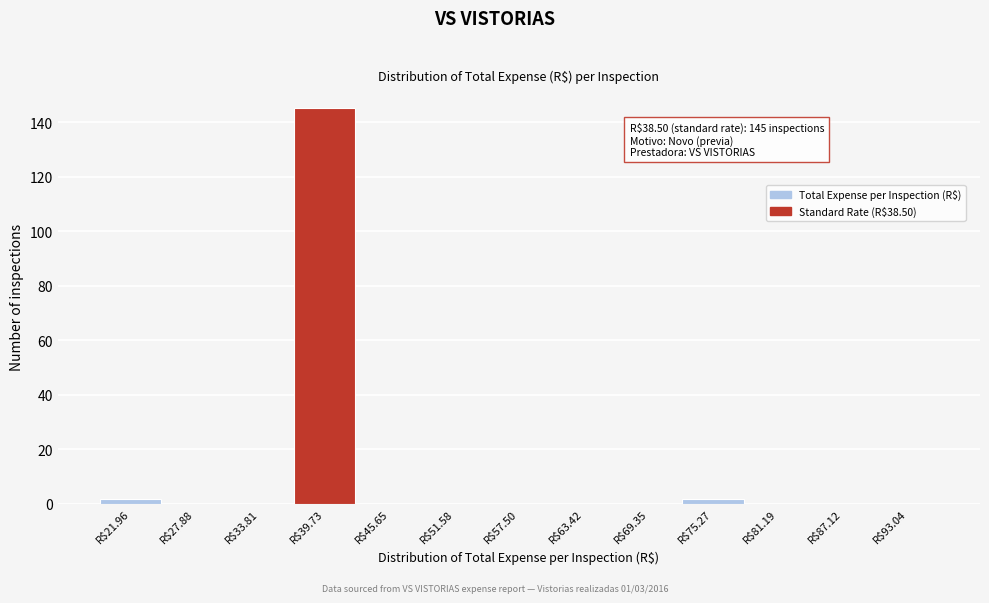

Which range on the x-axis has the tallest bar?

37 to 43